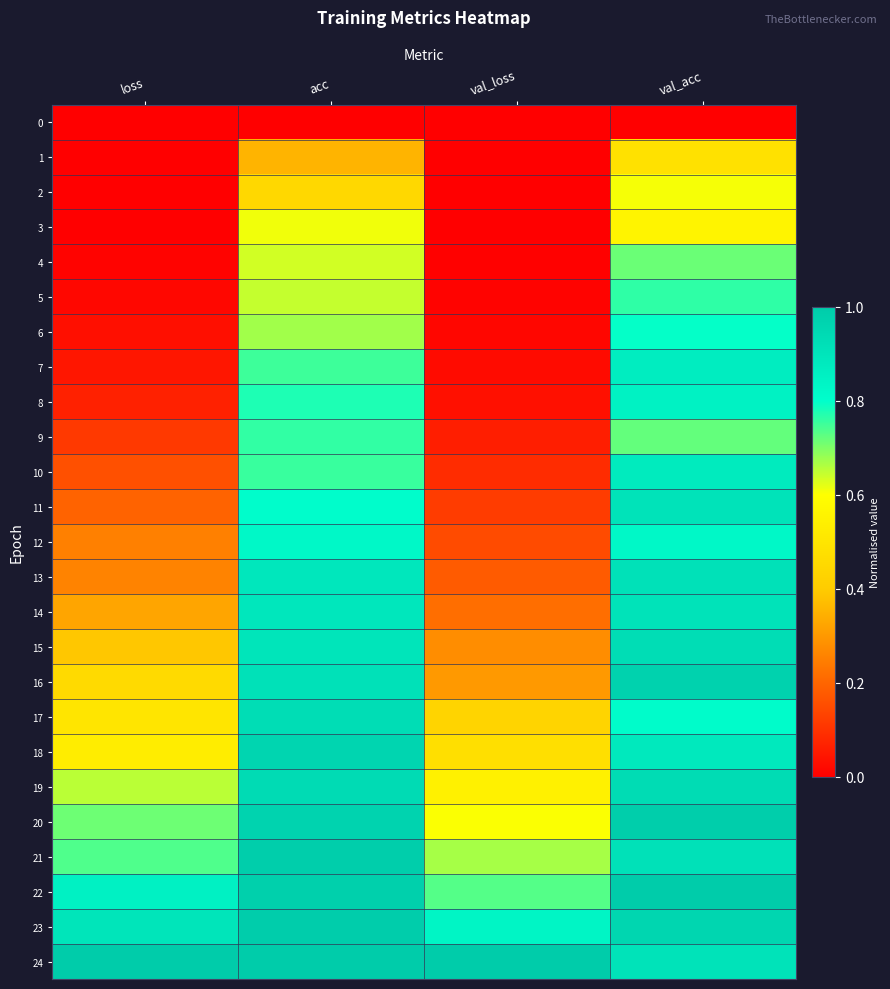

How many categories are shown in the chart?

4